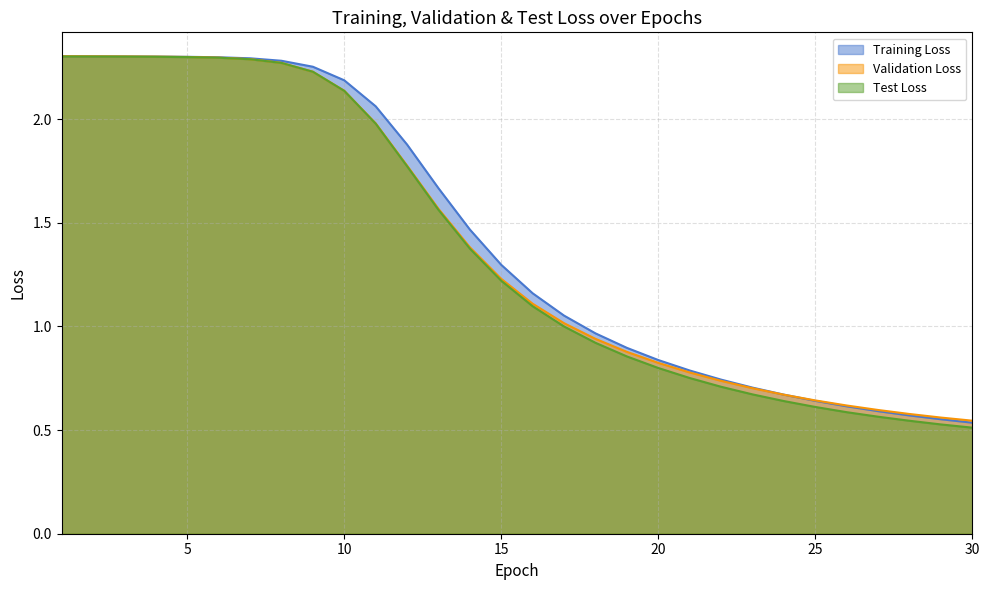

List the series in order of their overall mean, highest first.

Training Loss, Validation Loss, Test Loss